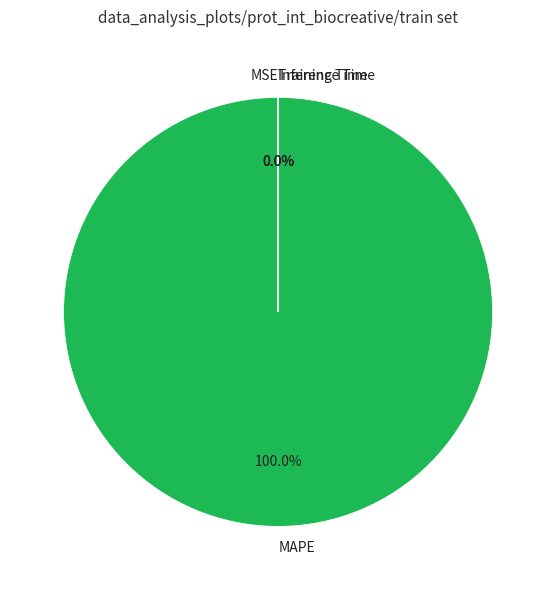

Rank the categories by value from highest to lowest.

MAPE, MSE, Training Time, Inference Time